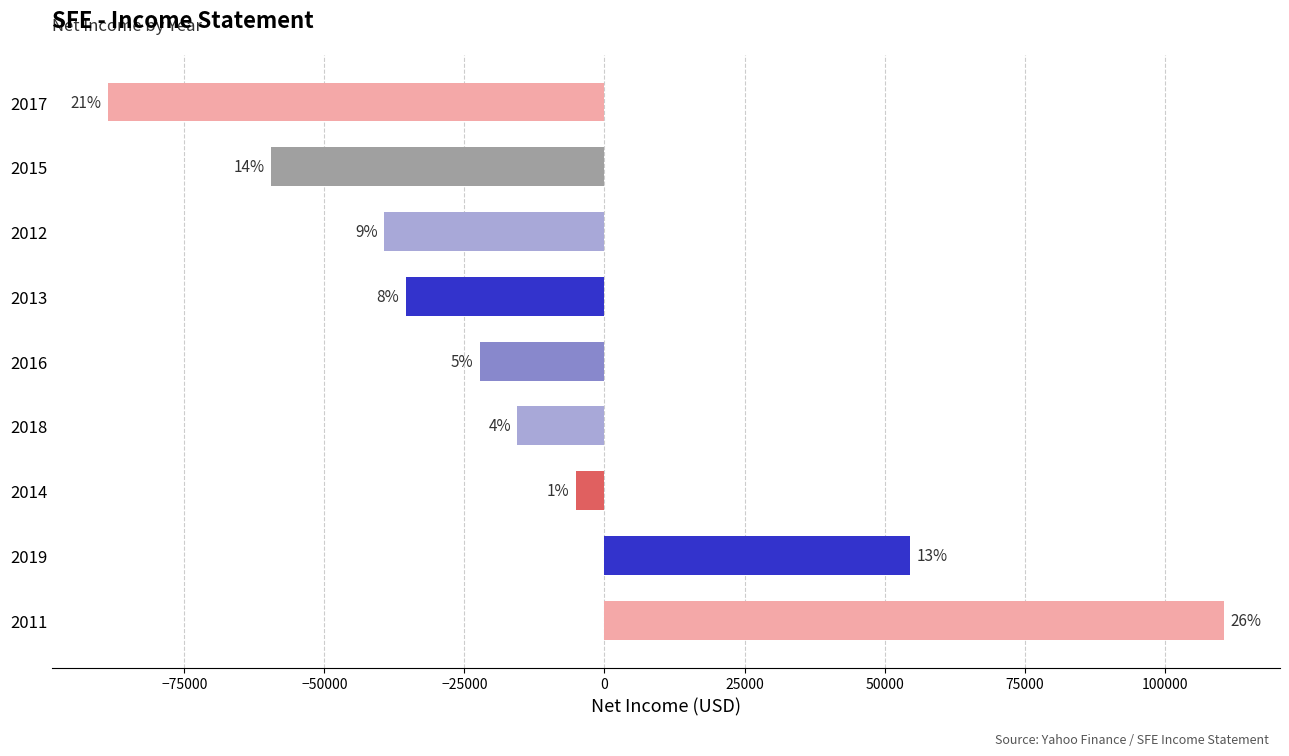

What is the greatest value displayed?

110600